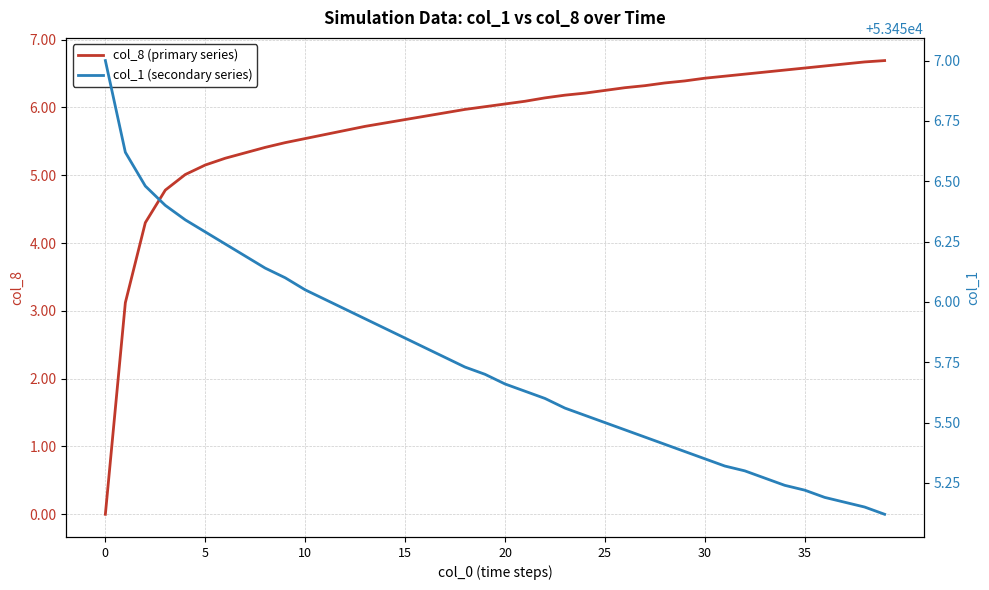

Which series has the largest total across all categories?

col_1 (secondary series)